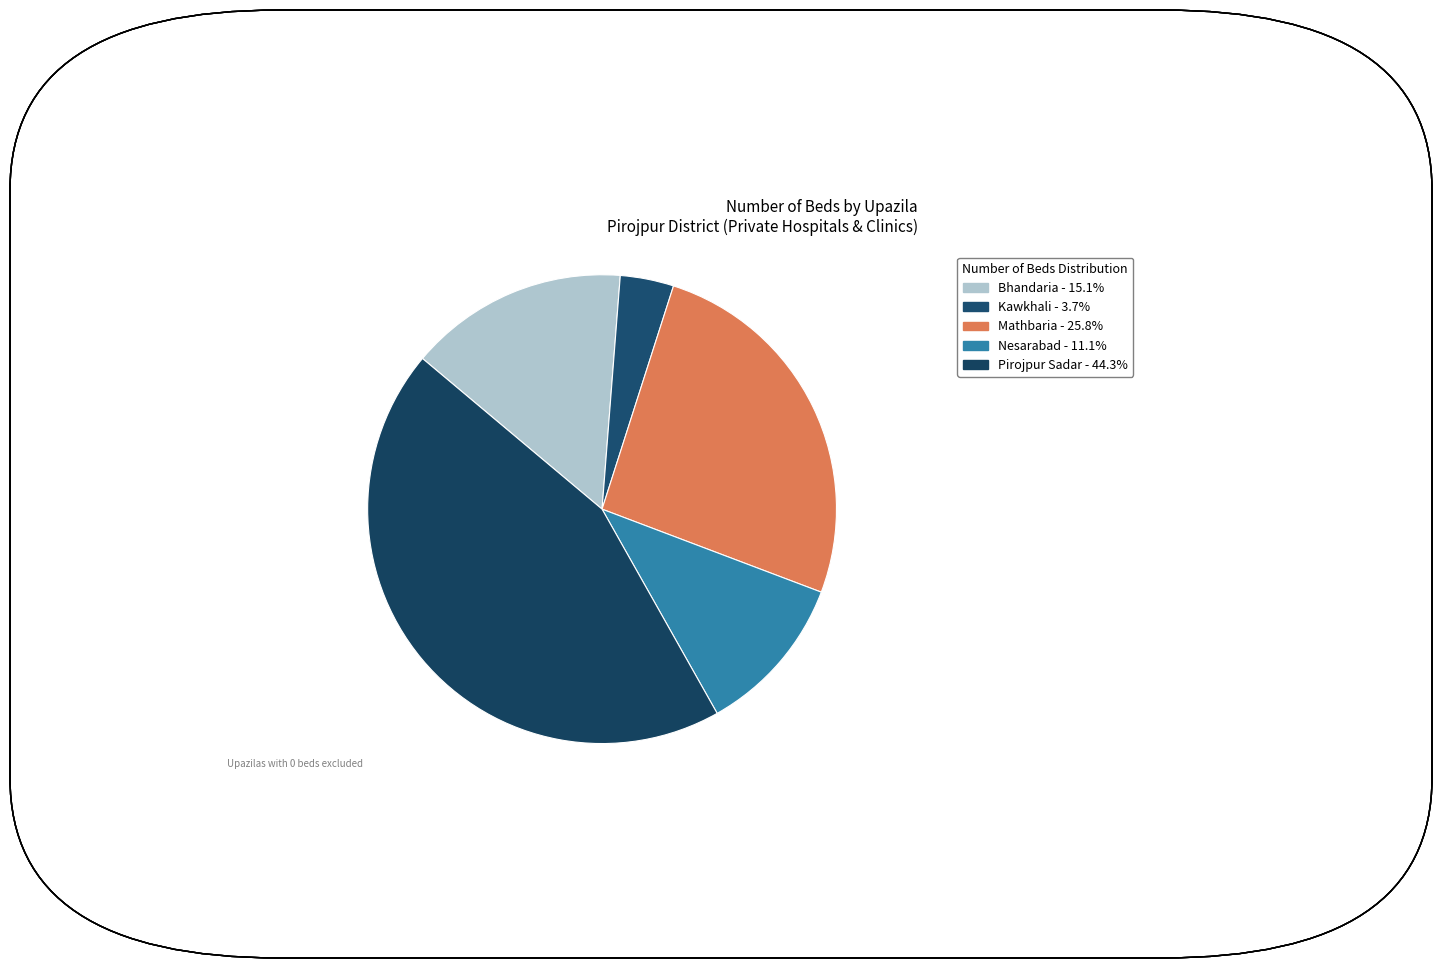

Which slice is the largest?

Pirojpur Sadar